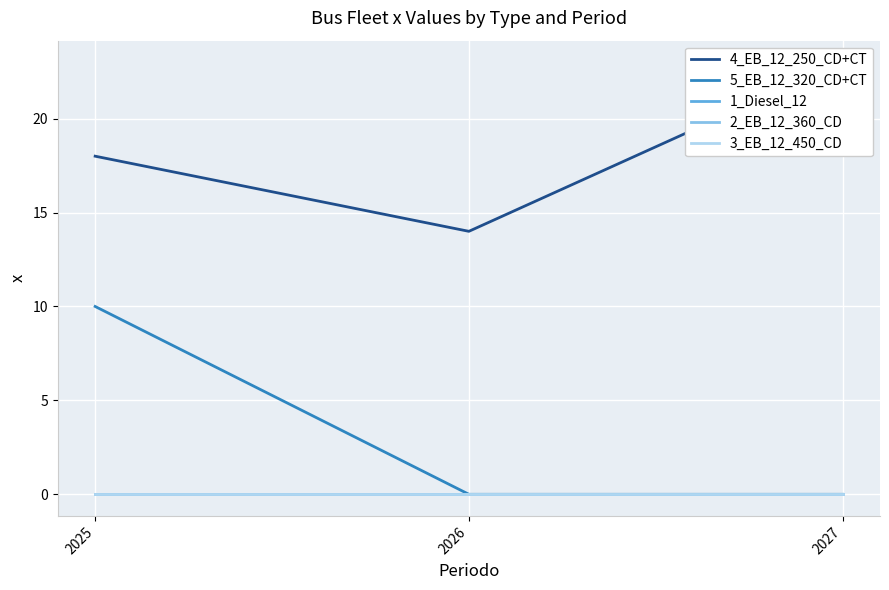

Reading left to right, extract all data points from this chart.

4_EB_12_250_CD+CT: 18	14	23
5_EB_12_320_CD+CT: 10	0	0
1_Diesel_12: 0	0	0
2_EB_12_360_CD: 0	0	0
3_EB_12_450_CD: 0	0	0